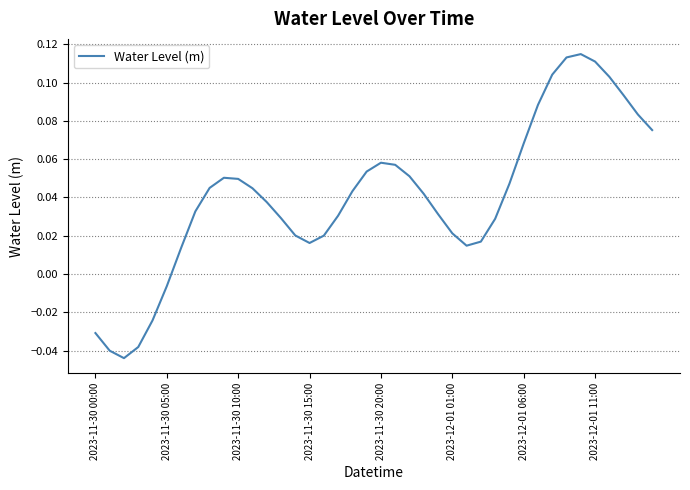

What is the value of the 21st point from the left?

0.1